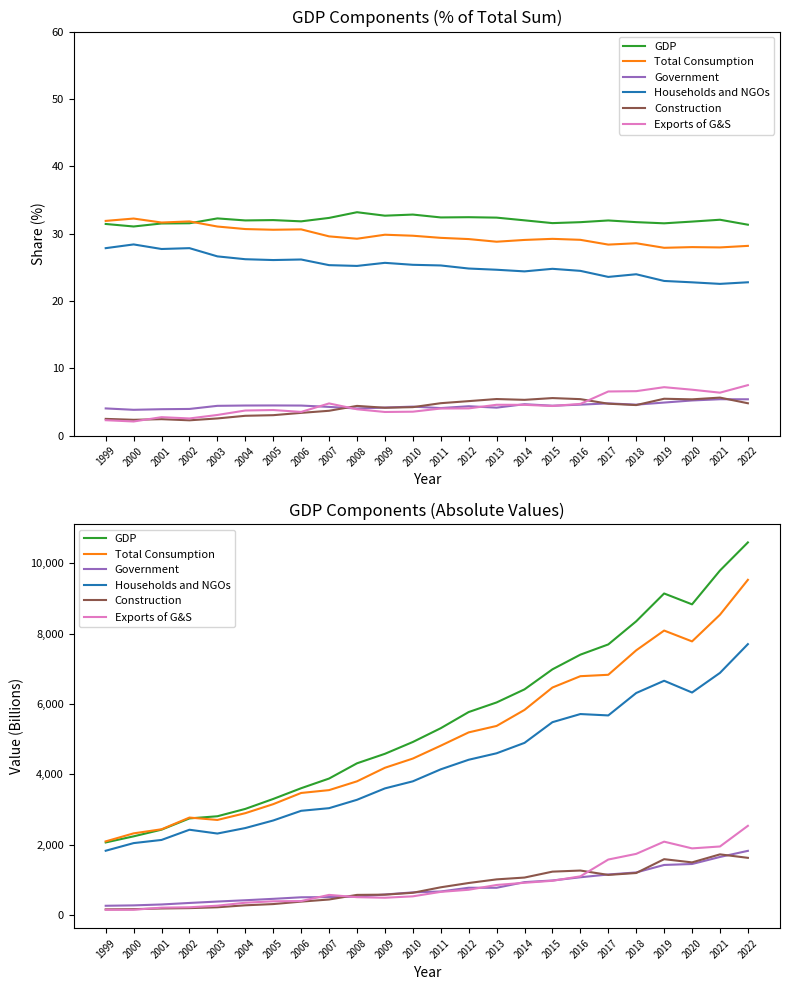

What is the sum of the GDP values at 2002 and 2018?

11100